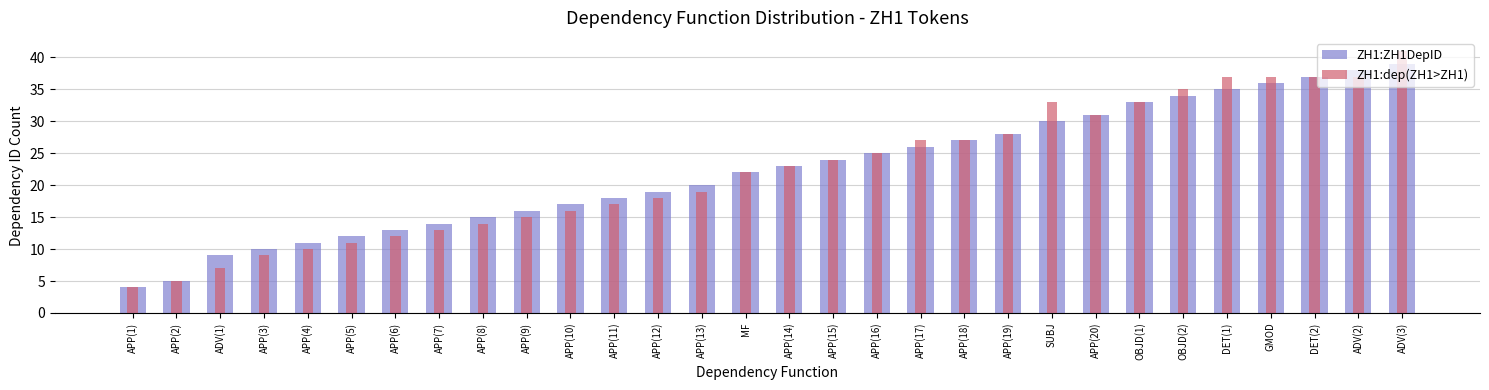

What is the sum of the ZH1:ZH1DepID values at APP(17) and APP(5)?

38